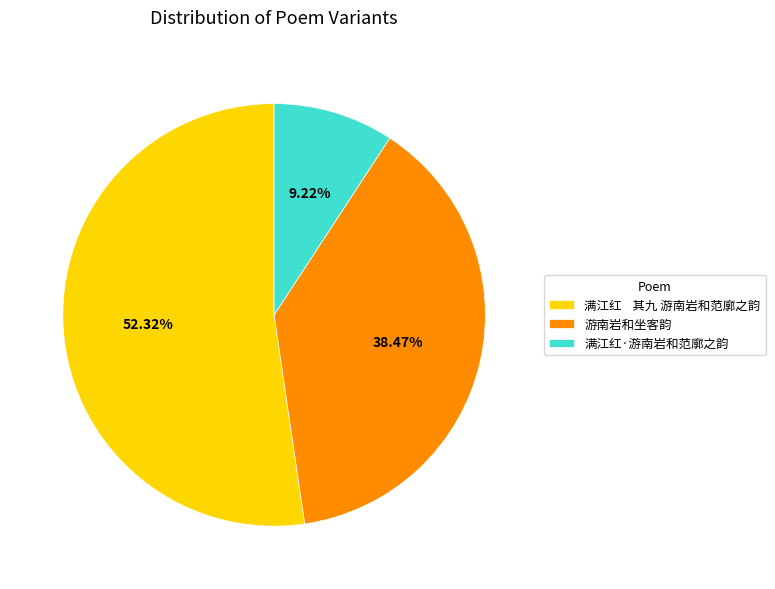

Approximately how many times larger is the value at 游南岩和坐客韵 compared to 满江红 其九 游南岩和范廓之韵?

0.7